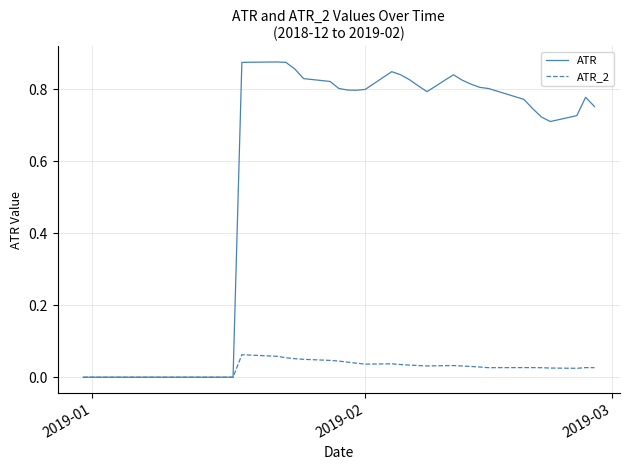

Which series has the widest spread of values?

ATR